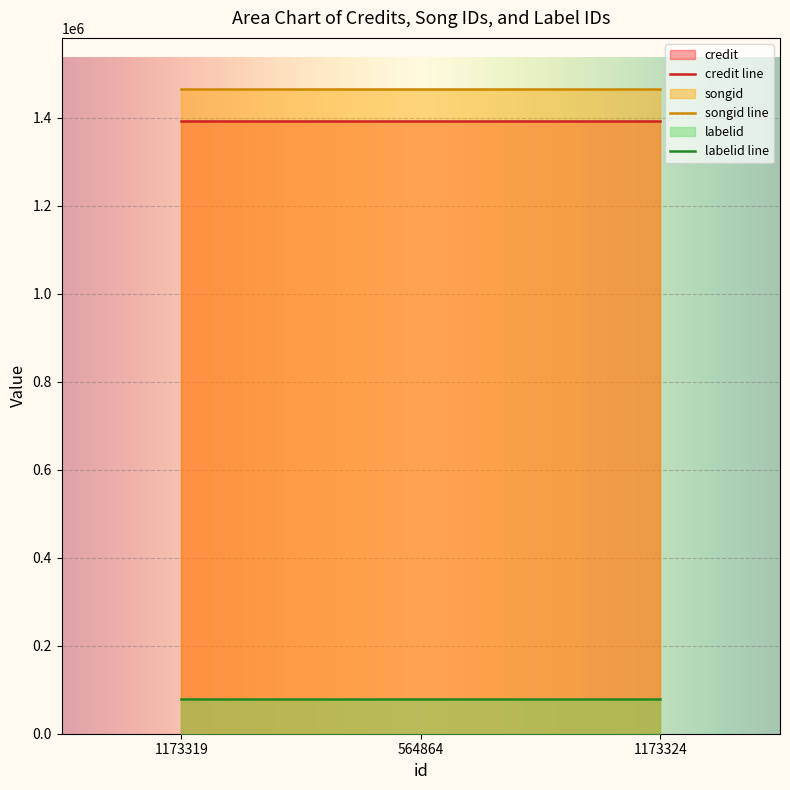

Read the songid value at 564864.

1464357